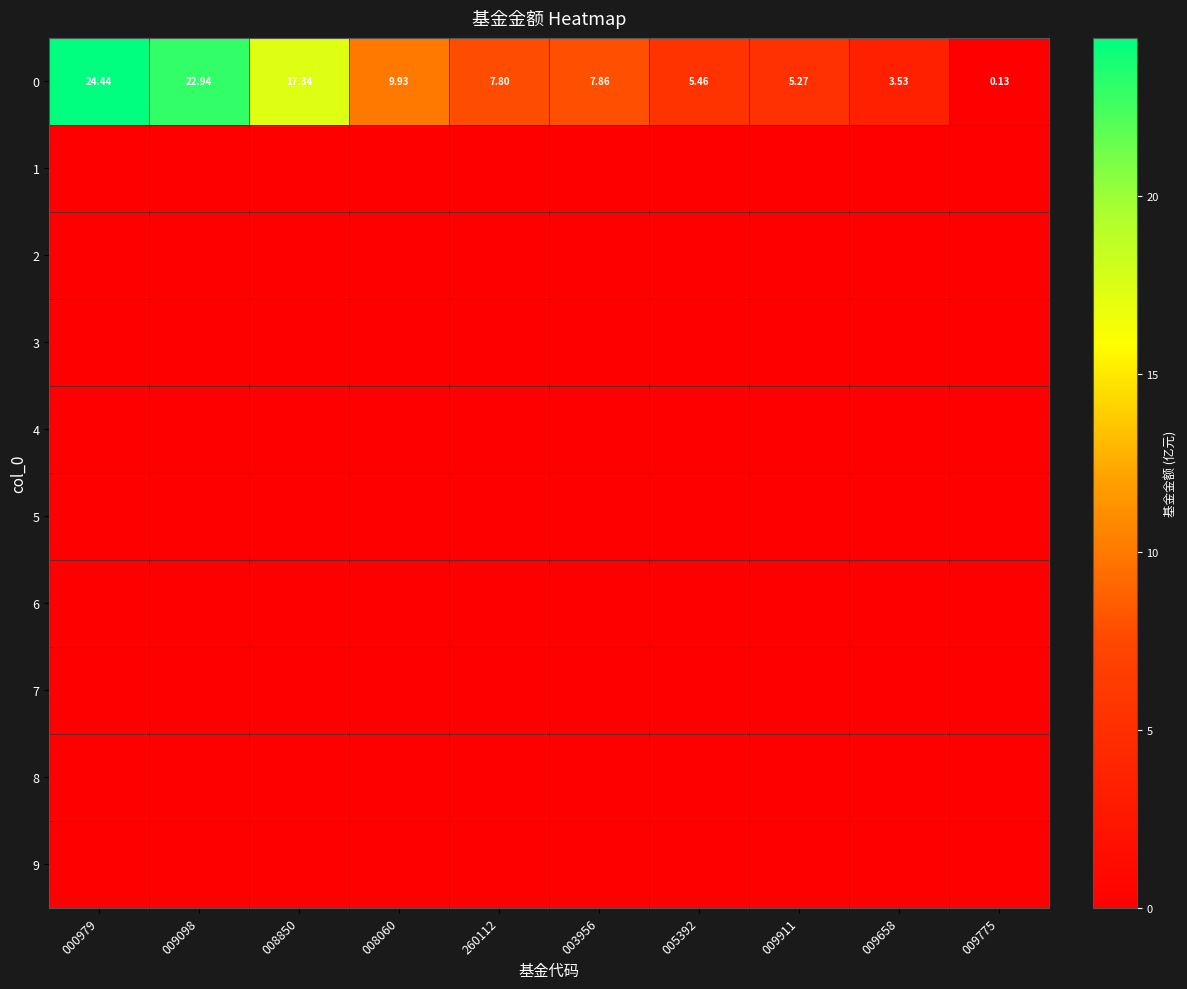

At which category is the sum across all series the highest?

000979